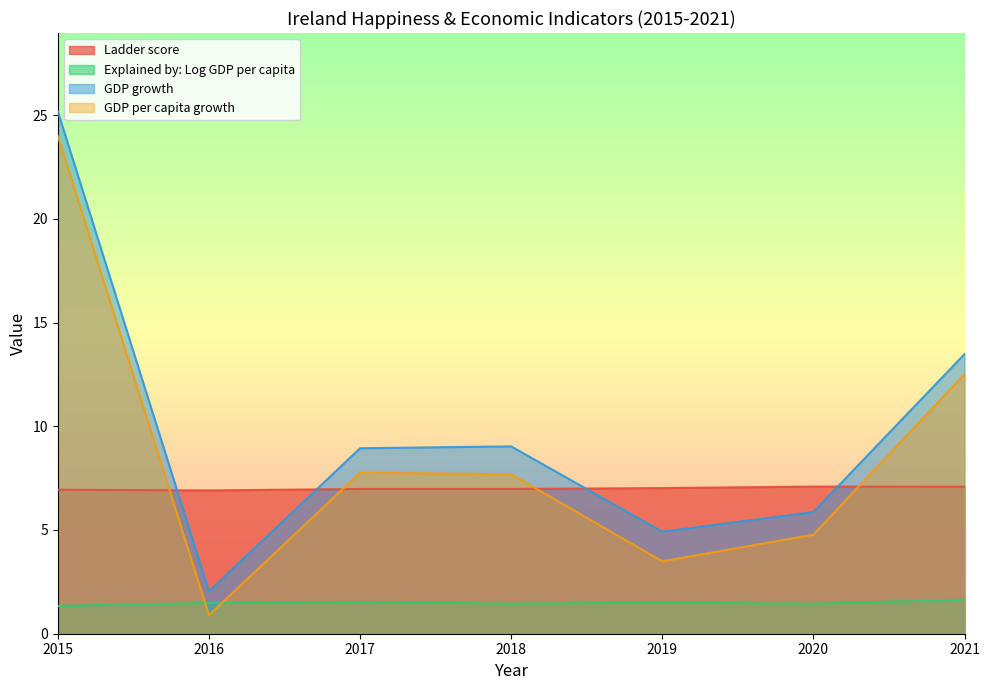

What are all the series names shown in the legend?

Ladder score, Explained by: Log GDP per capita, GDP growth, GDP per capita growth